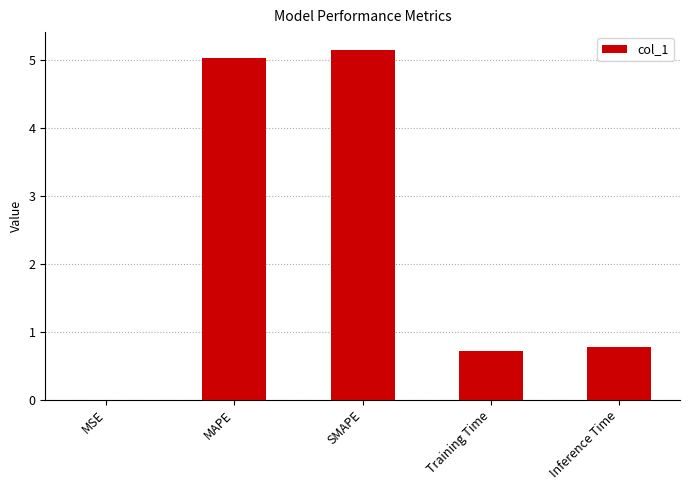

The value at SMAPE is 5.2. True or false?

True